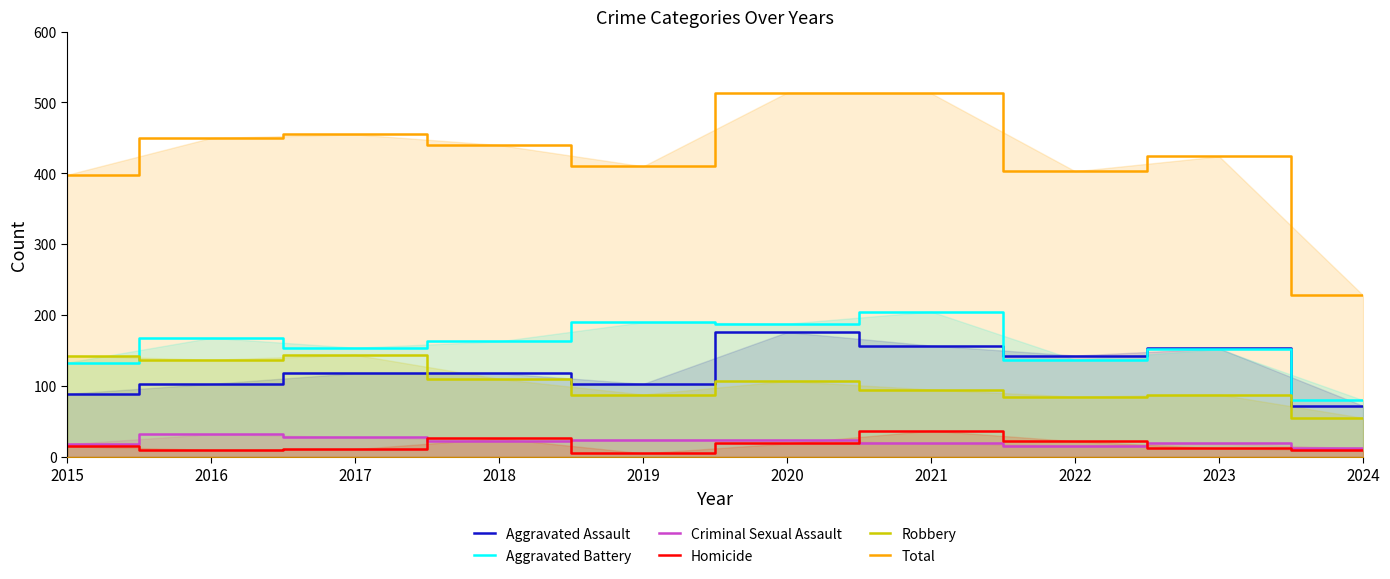

What are all the series names shown in the legend?

Aggravated Assault, Aggravated Battery, Criminal Sexual Assault, Homicide, Robbery, Total